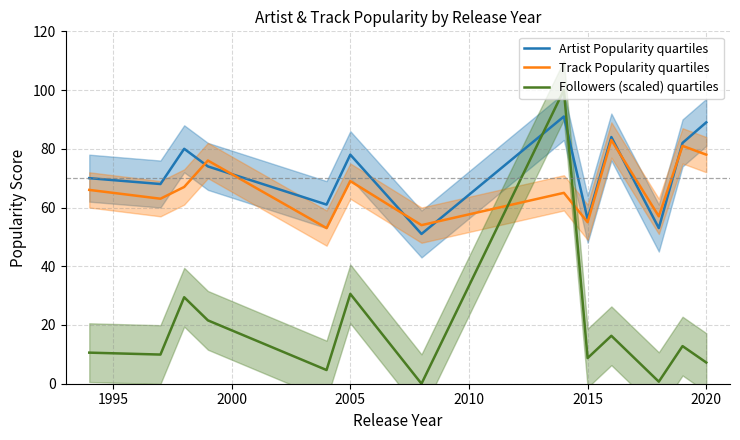

How many intersections are there between Followers (scaled) quartiles and Track Popularity quartiles?

2